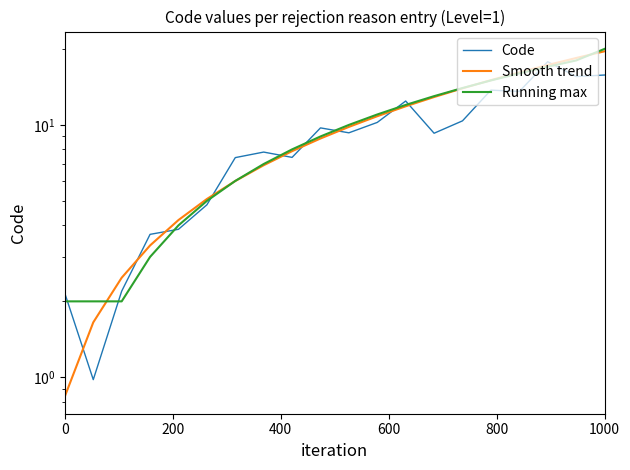

After their last crossing, which series has the higher values: Smooth trend or Running max?

Running max